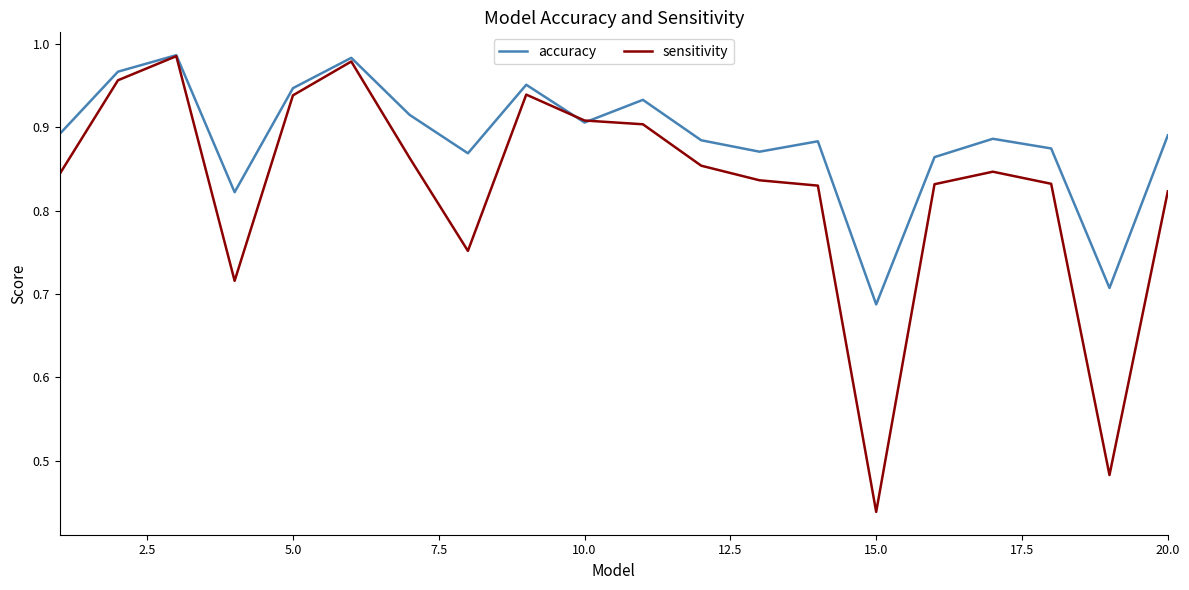

How many lines are shown in the chart?

2